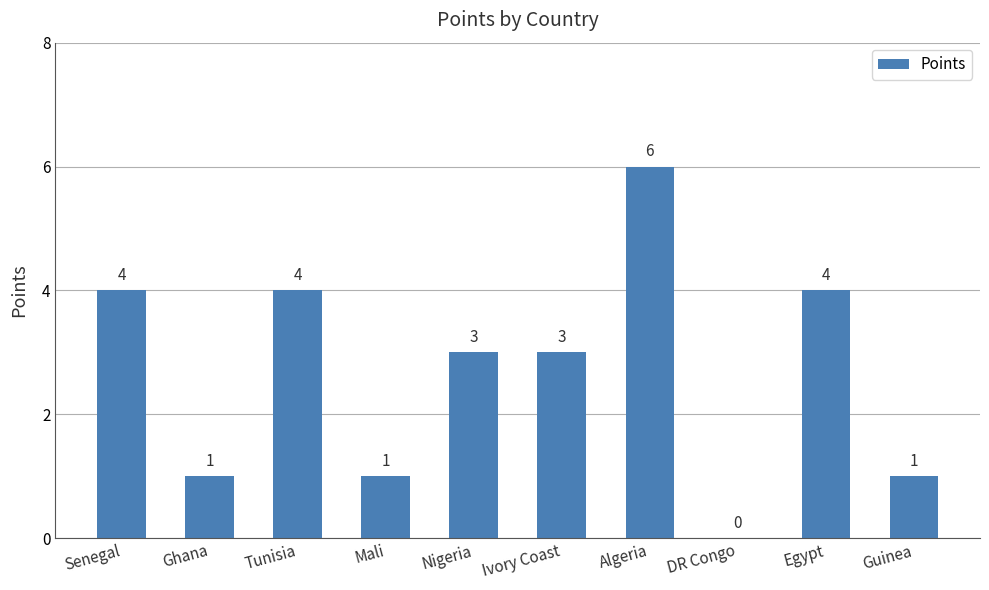

Is it true that the value at Tunisia is 4?

True